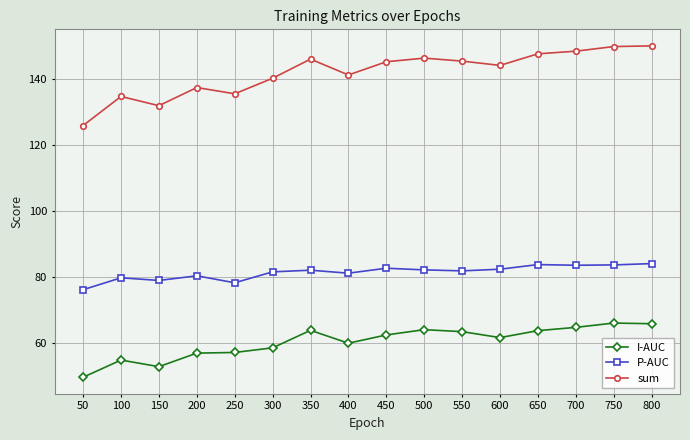

Is the value of sum at 600 greater than the value of P-AUC at 650?

Yes